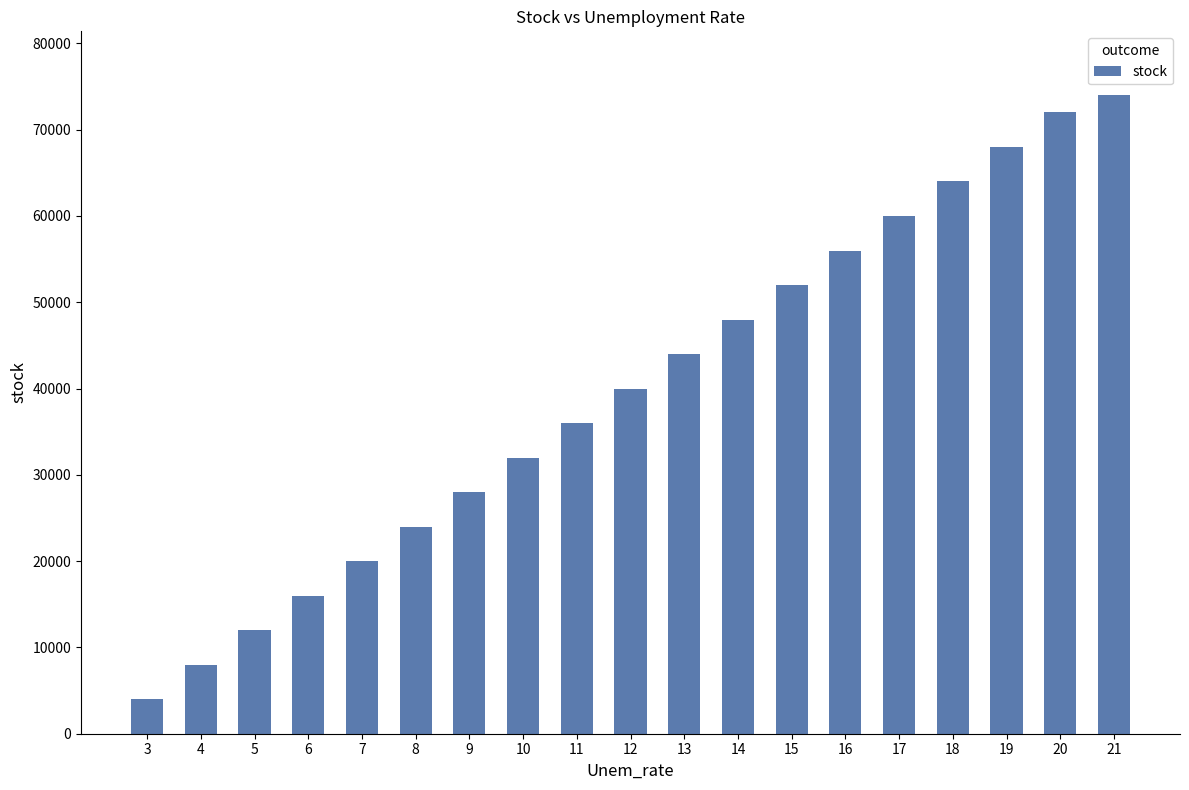

Are the bars horizontal?

No